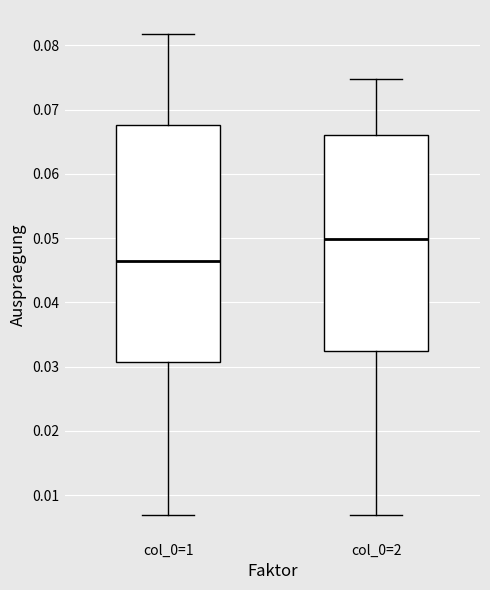

Where does the upper whisker of the box for col_0=1 end on the y-axis? The values are not printed on the chart, so give them approximately, as read against the axis.

0.082